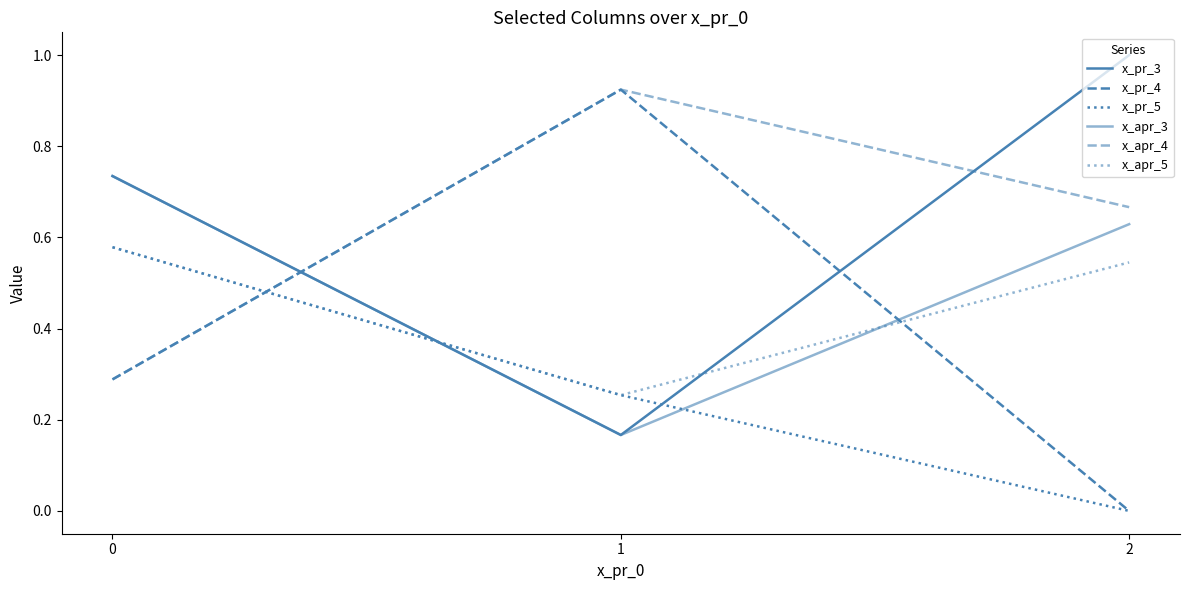

Read the x_pr_4 value at 1.

0.9